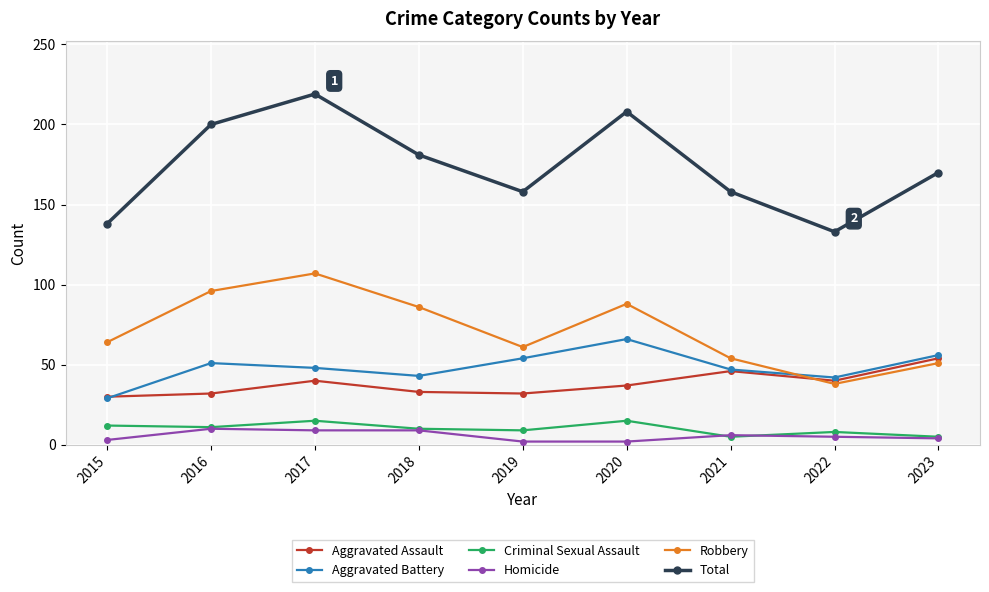

True or false: Homicide and Aggravated Assault intersect in this chart.

False